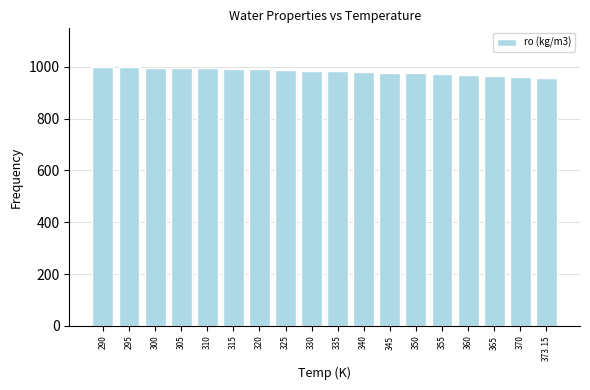

What is the label of the 13th bar from the left?

350